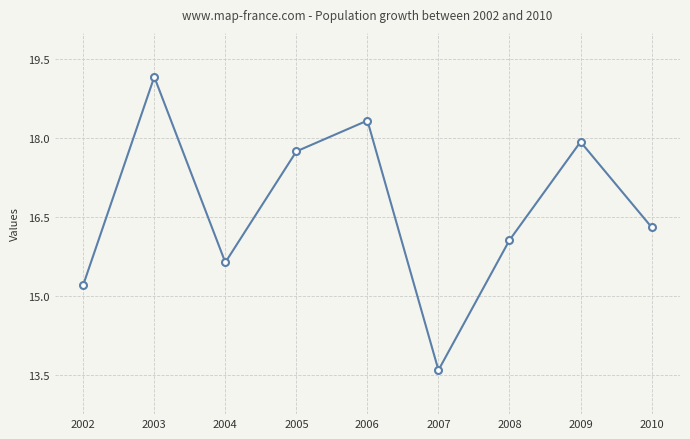

The chart shows a value of 19.2 at 2003. True or false?

True